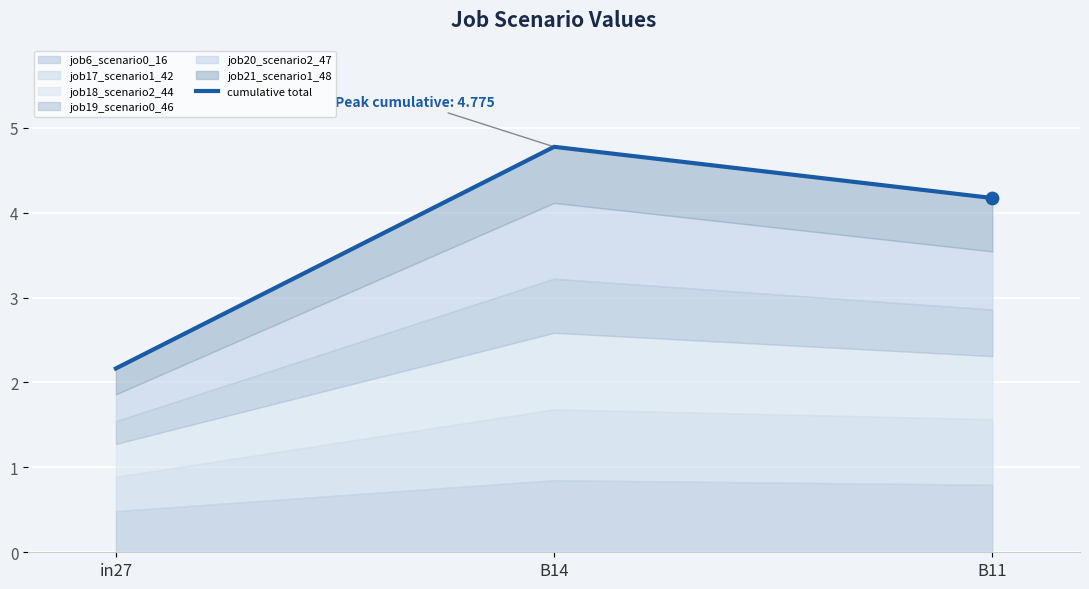

What is the ratio of the value at in27 to the value at B14?

0.5